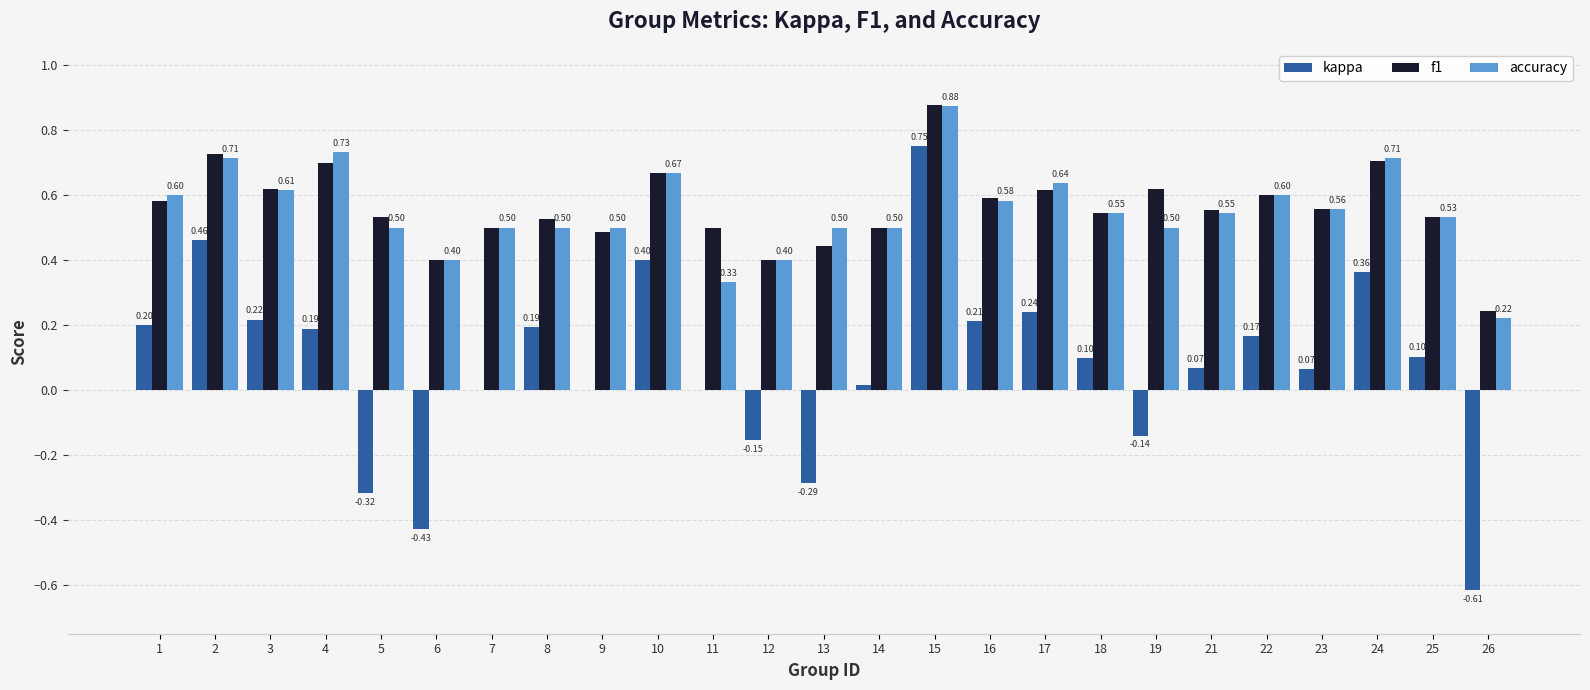

What is the sum of the f1 values at 23 and 16?

1.1